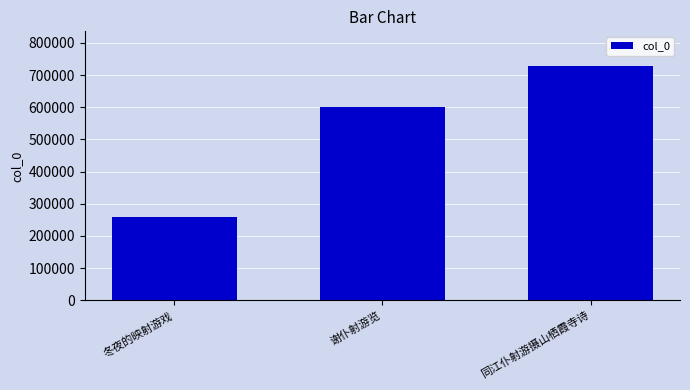

What position from the left is 同江仆射游摄山栖霞寺诗?

3